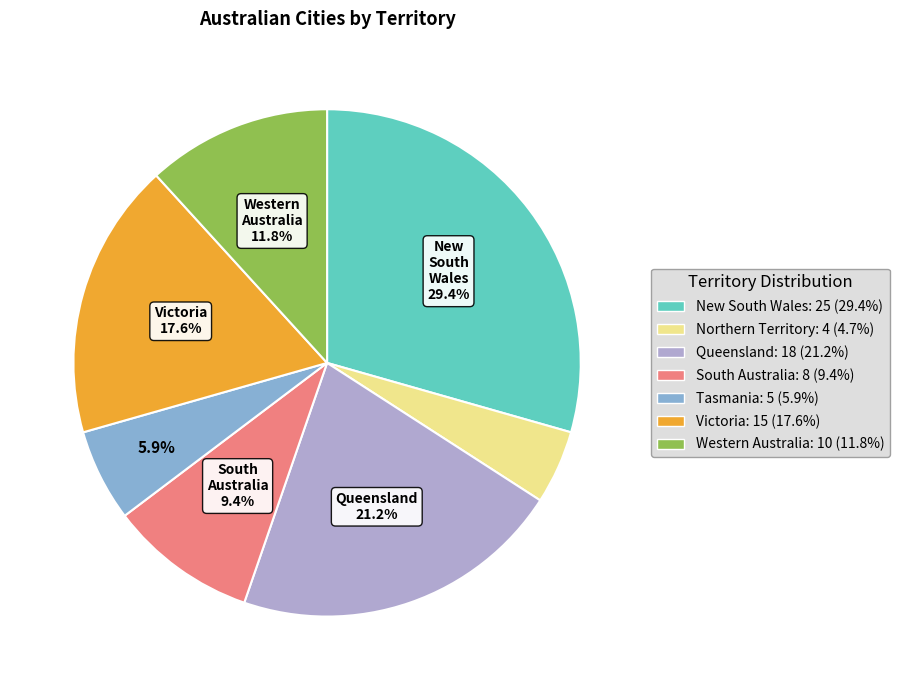

Is it true that Western Australia is 27% of the pie?

False